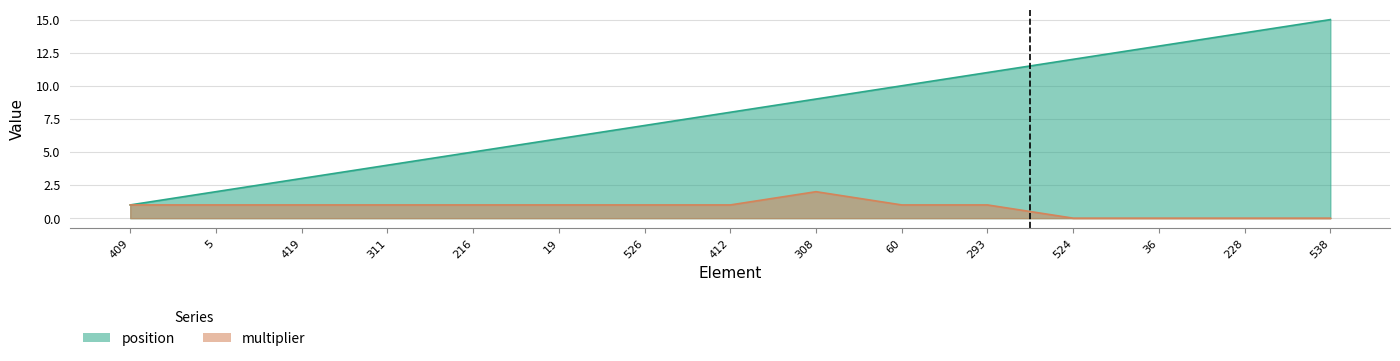

True or false: multiplier and position cross at least once.

False